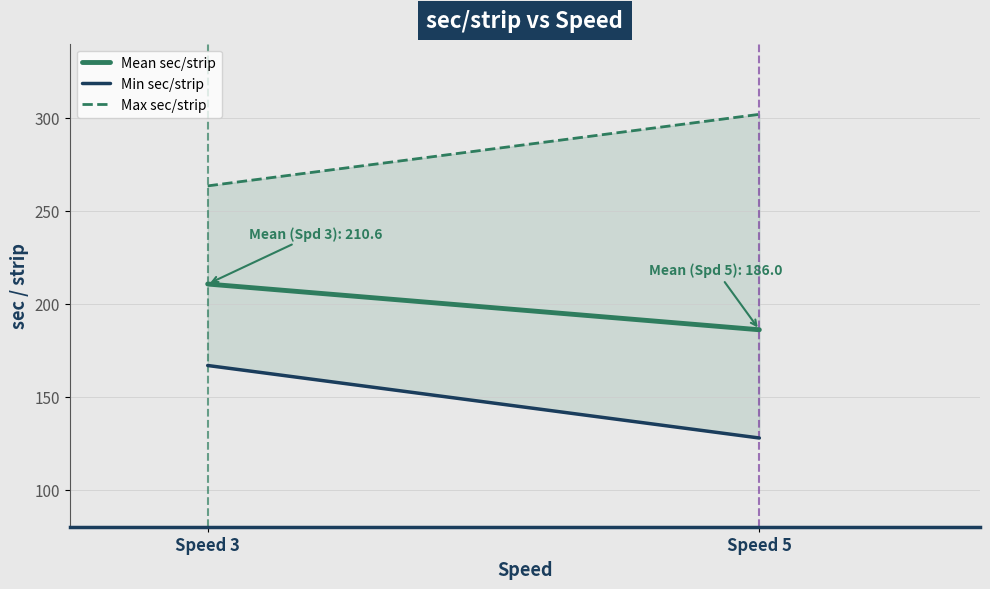

Is it true that Max sec/strip equals 263.4 at Speed 3?

True